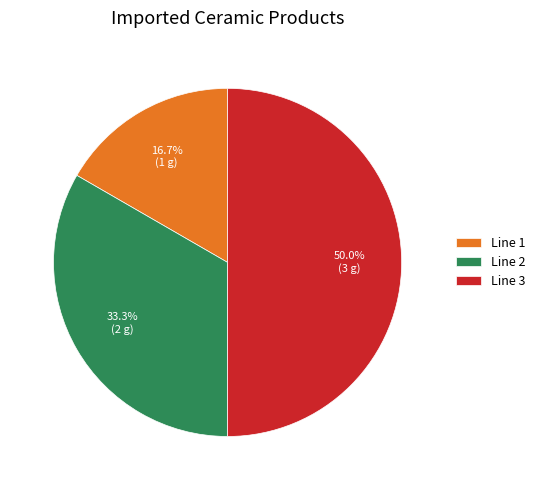

What portion of the pie excludes Line 3?

50.0%